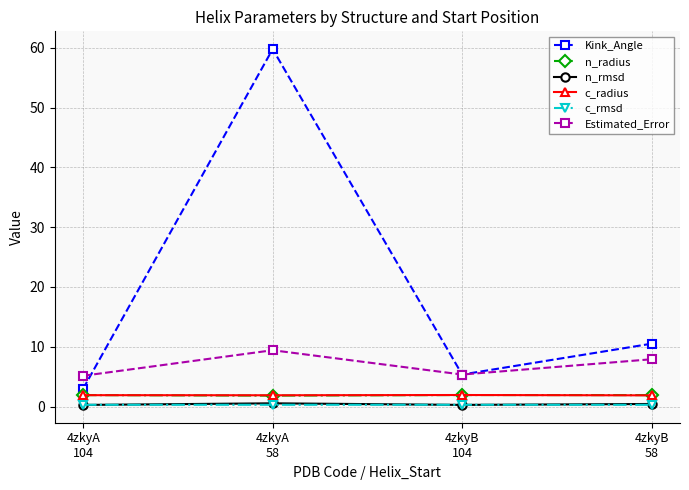

What is the sum of all Estimated_Error values?

27.9